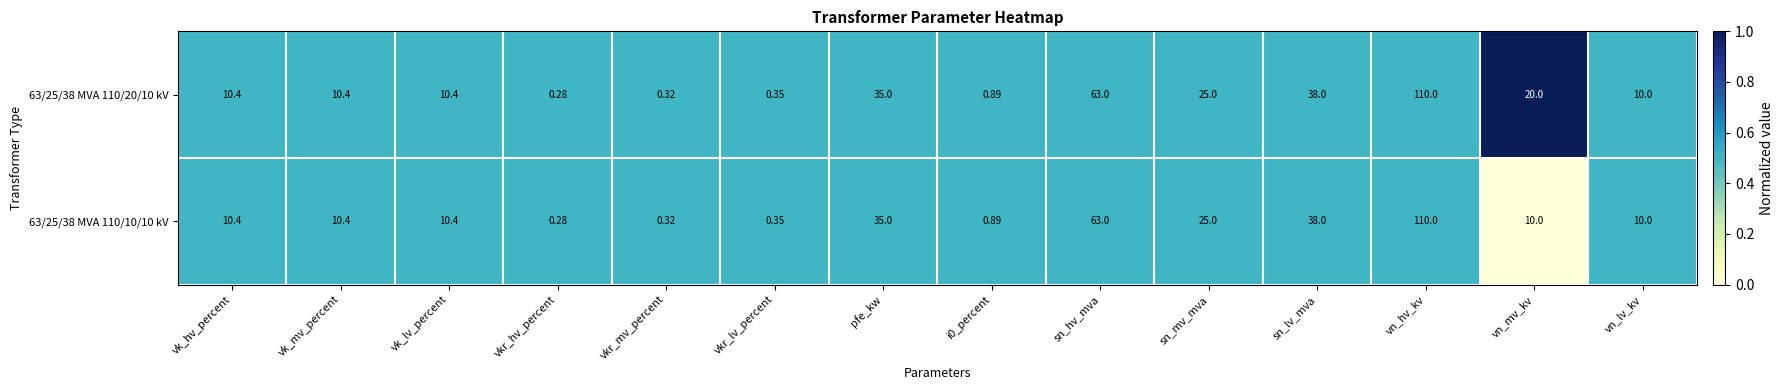

At which label does 63/25/38 MVA 110/10/10 kV reach its minimum?

vkr_hv_percent